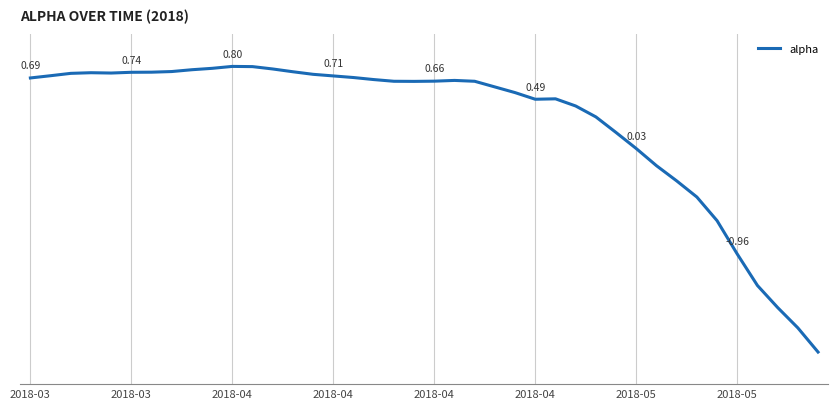

Does the chart have visible grid lines?

No